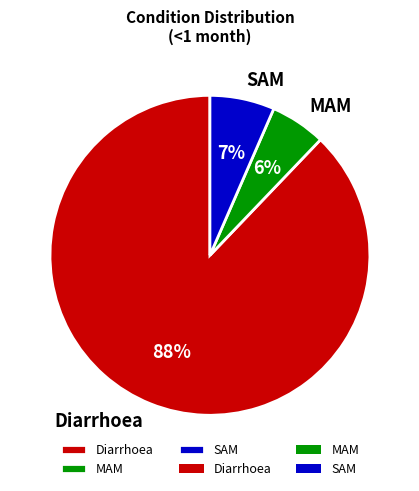

Approximately how many times larger is the value at SAM compared to Diarrhoea?

0.1